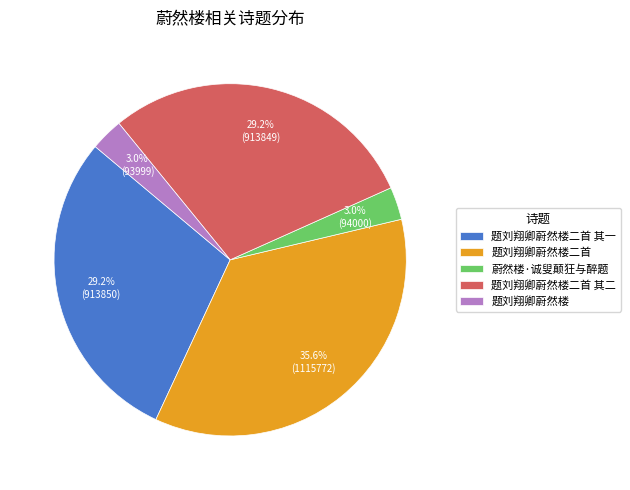

Is it true that 蔚然楼·诚叟颠狂与醉题 is 16% of the pie?

False